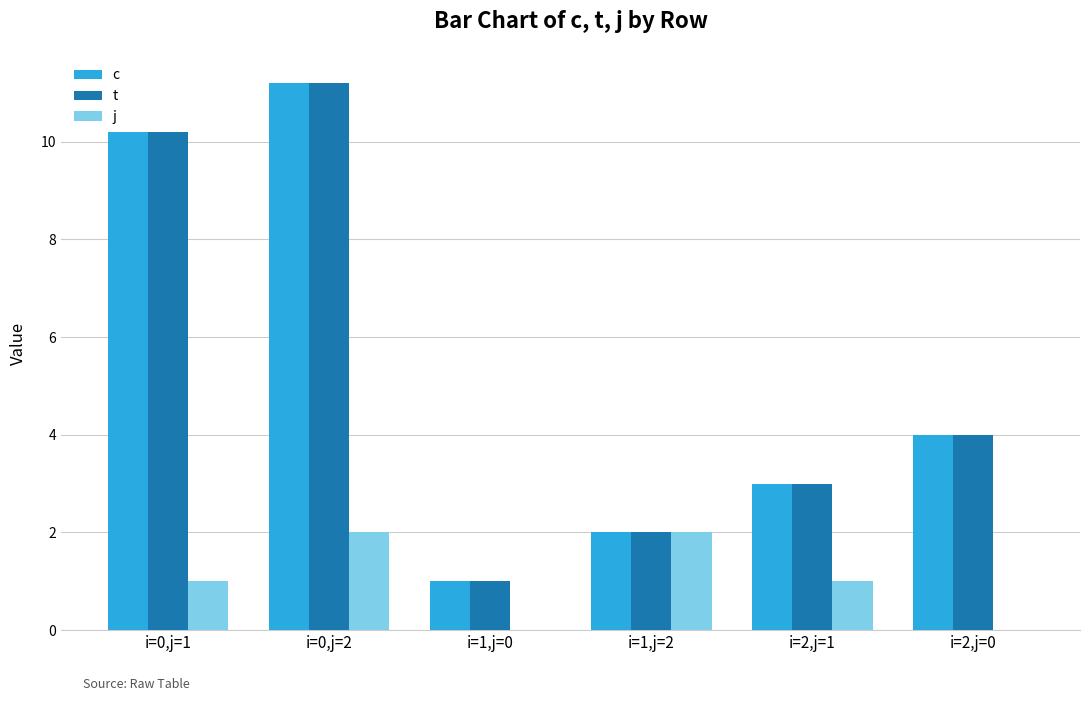

How many groups of bars are there?

6